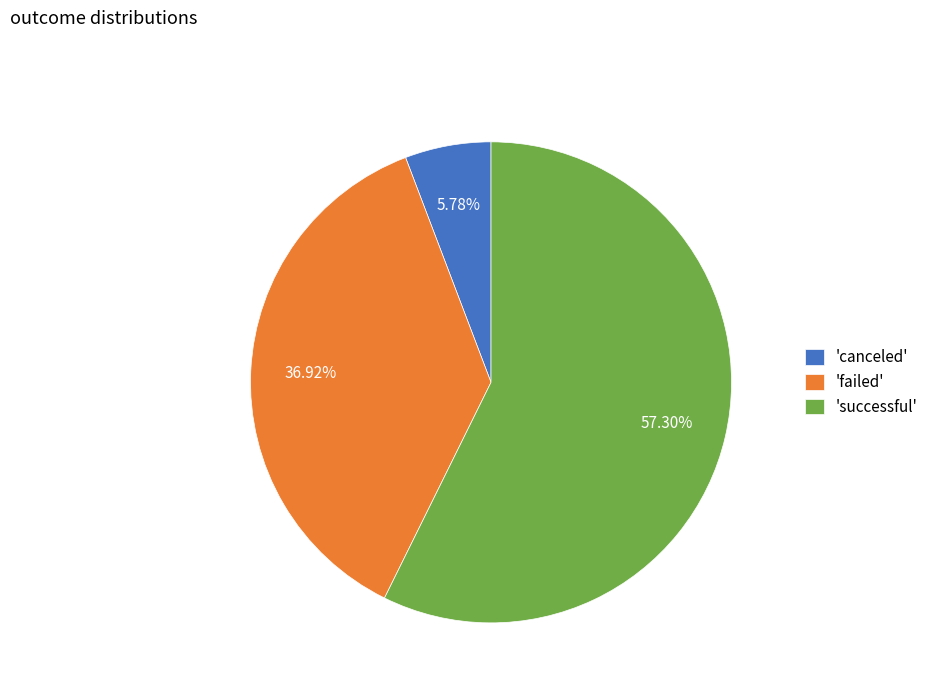

To the nearest percent, what is the difference between the largest and smallest slice percentages?

52%